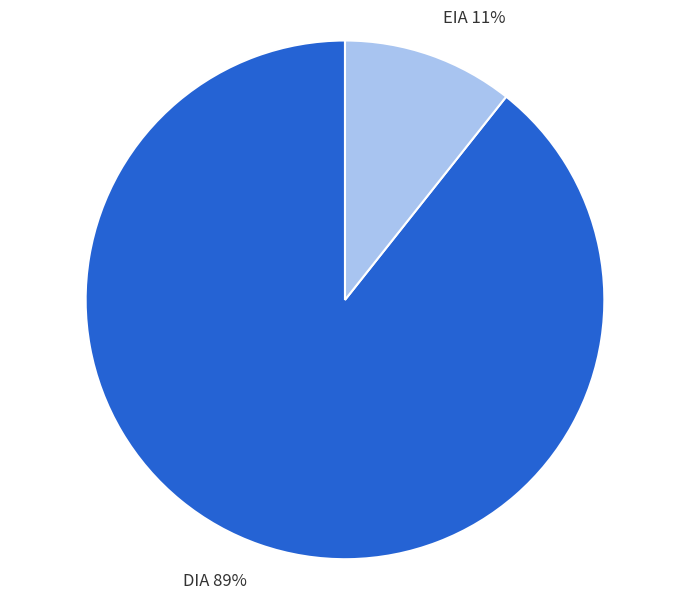

Rank the categories by value from lowest to highest.

EIA, DIA